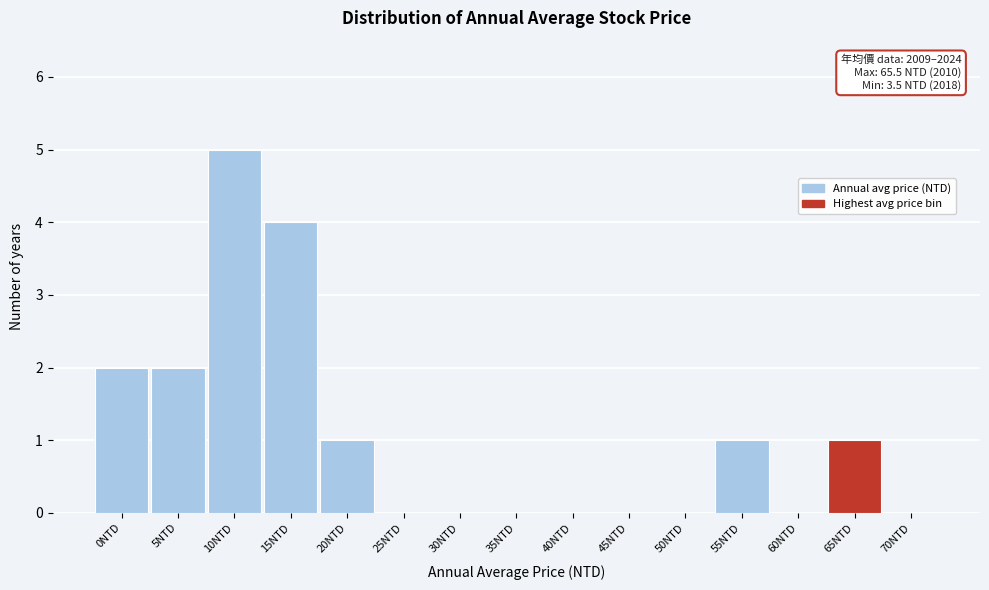

Reading left to right, extract all data points from this chart.

0NTD=2	5NTD=2	10NTD=5	15NTD=4	20NTD=1	25NTD=0	30NTD=0	35NTD=0	40NTD=0	45NTD=0	50NTD=0	55NTD=1	60NTD=0	65NTD=1	70NTD=0